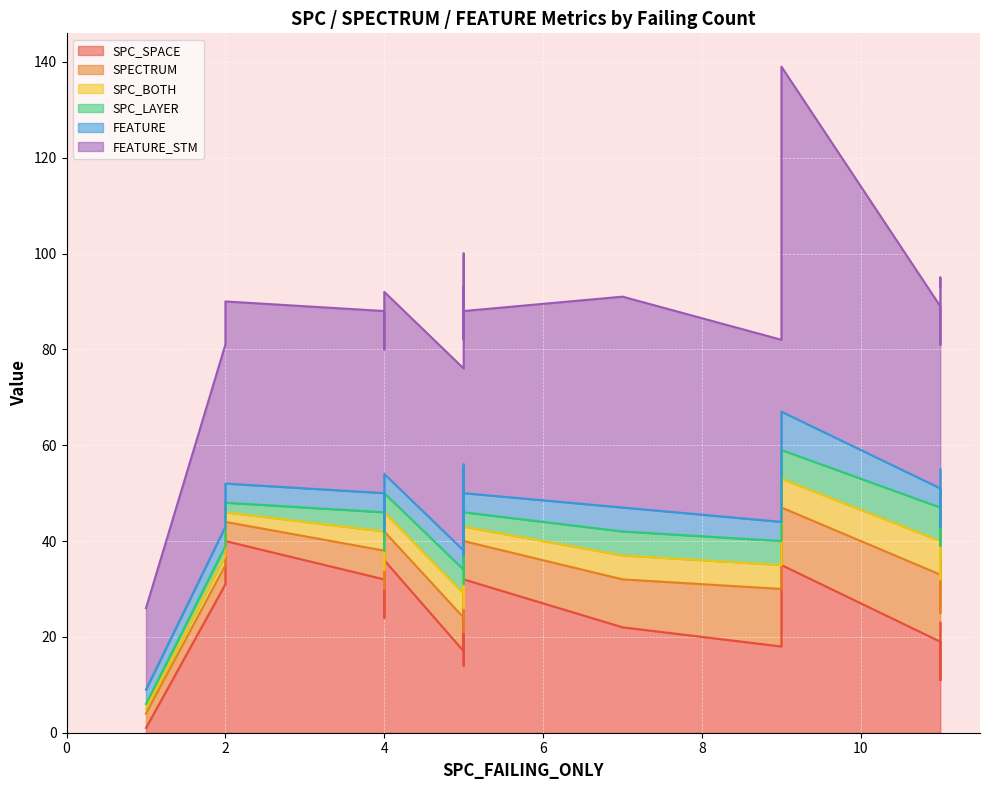

What is the value of the SPC_SPACE point at the 7th from the left?

11